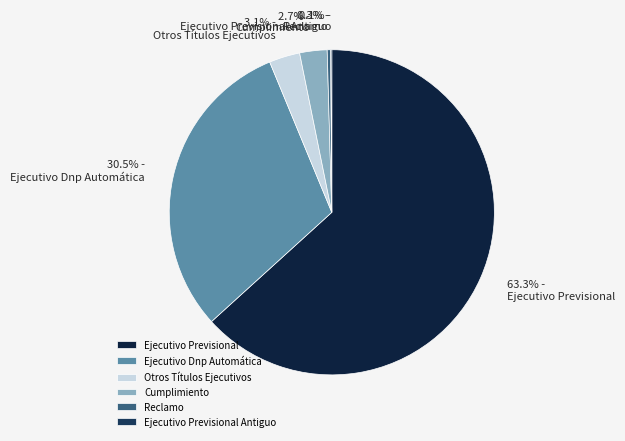

To the nearest percent, what is the difference between the Ejecutivo Previsional and Otros Títulos Ejecutivos slice percentages?

60%